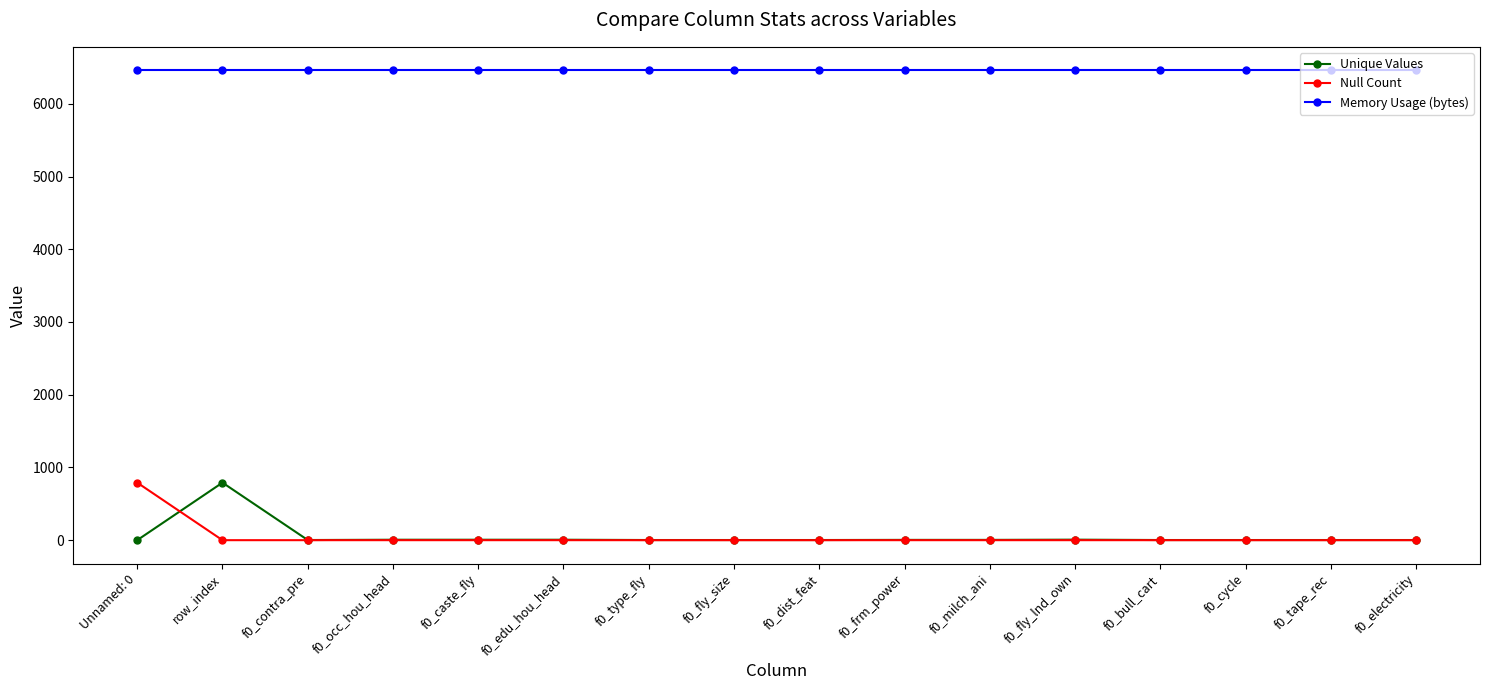

Is this an area chart (filled region under the line)?

No